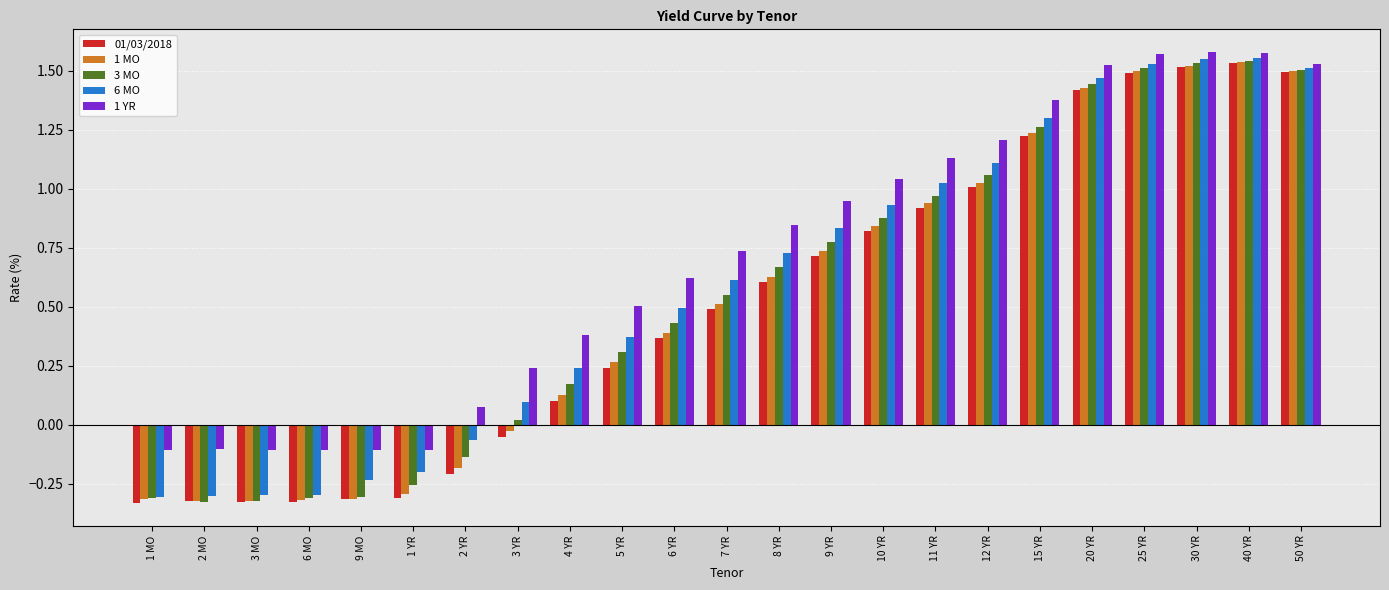

True or false: 1 MO has a value of -0.3 at 3 MO.

True